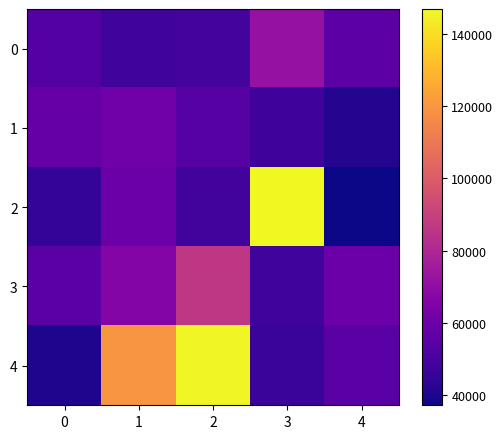

Rank the series by their maximum value, from lowest to highest.

1, 0, 3, 4, 2